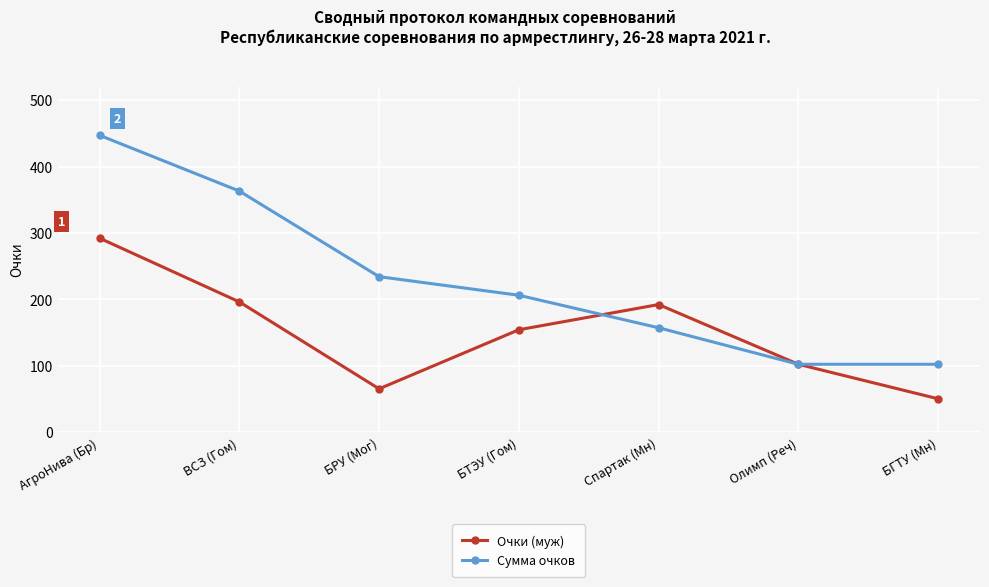

Which series changed the most between БТЭУ (Гом) and Олимп (Реч)?

Сумма очков